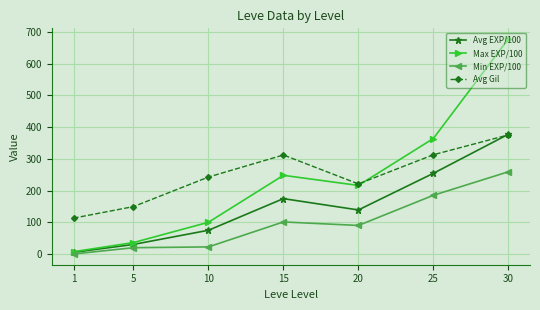

At which label does Min EXP/100 reach its minimum?

1